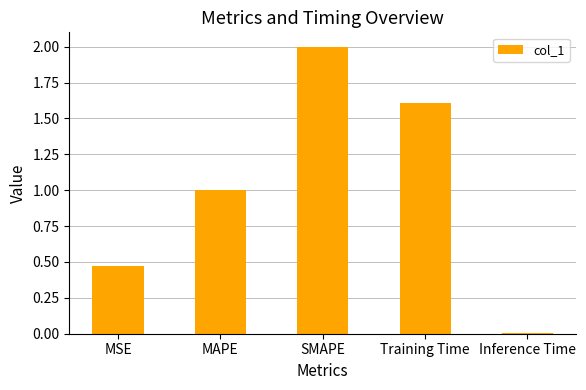

What is the label of the 3rd bar from the right?

SMAPE